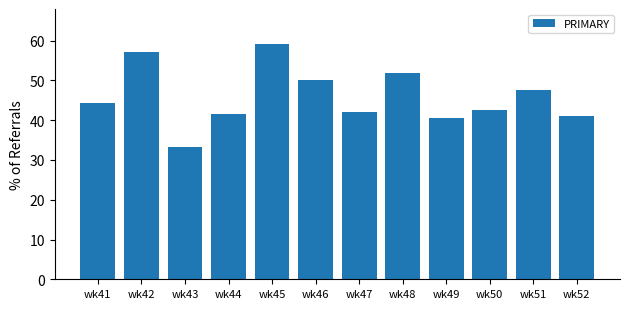

What is the average value?

46.0